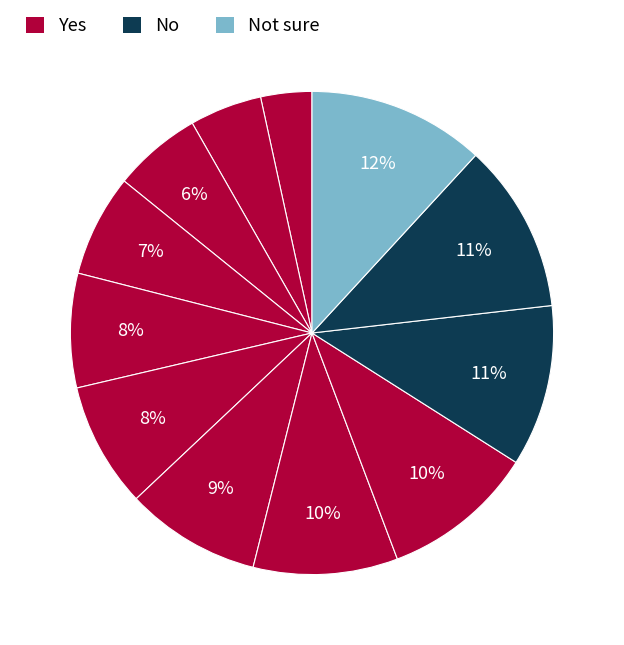

What is the smallest slice in the pie chart?

3